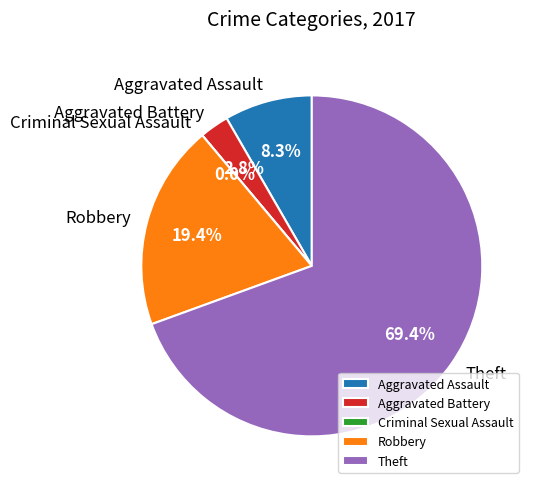

What portion of the pie excludes Aggravated Assault?

91.7%